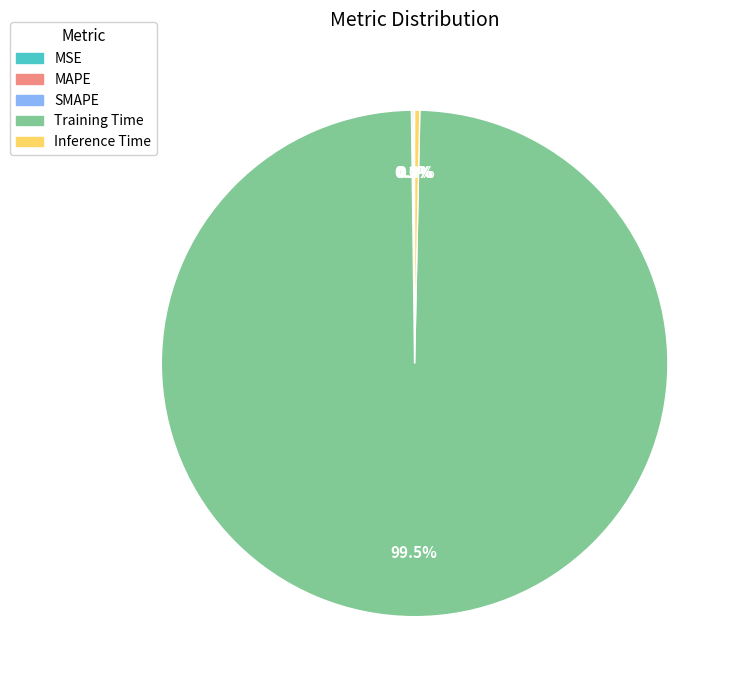

Which category has the biggest portion of the pie?

Training Time